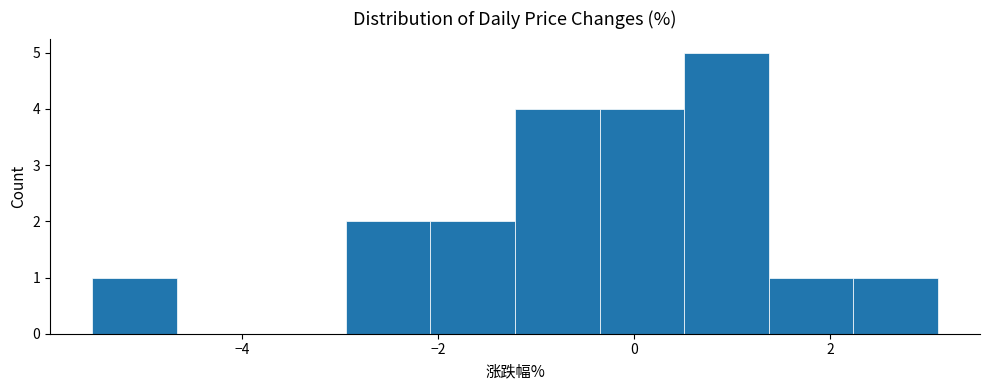

How tall is the bar that spans -1.2 to -0.4 on the x-axis? Neither the bar edges nor the heights are printed on the chart, so give them approximately, as read against the axes.

4